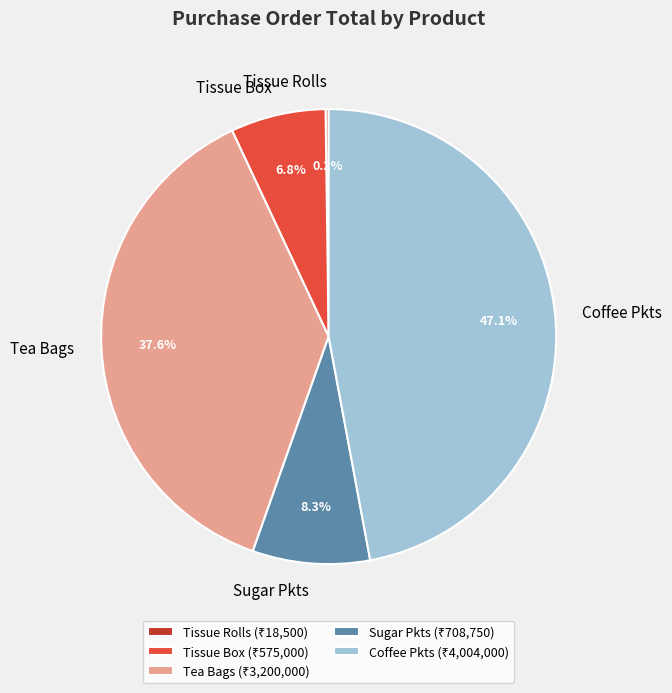

What is the ratio of the value at Tea Bags to the value at Sugar Pkts?

4.5